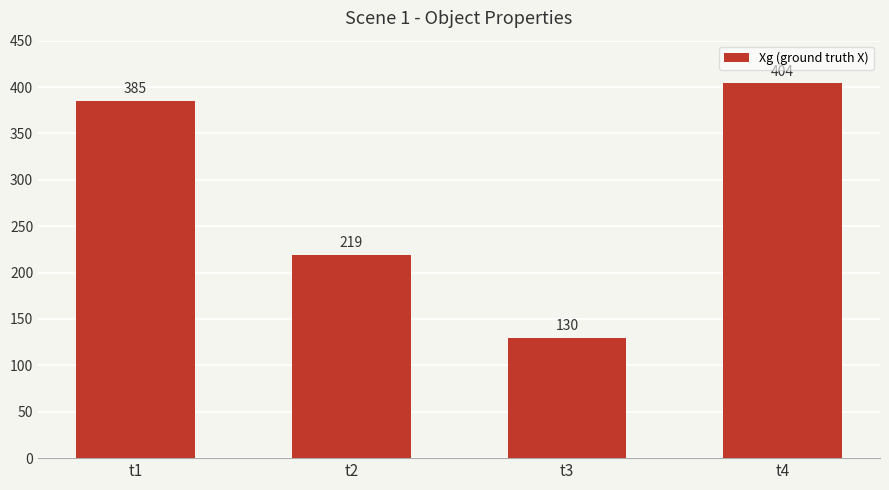

At which category does the chart reach its peak across all series?

t4